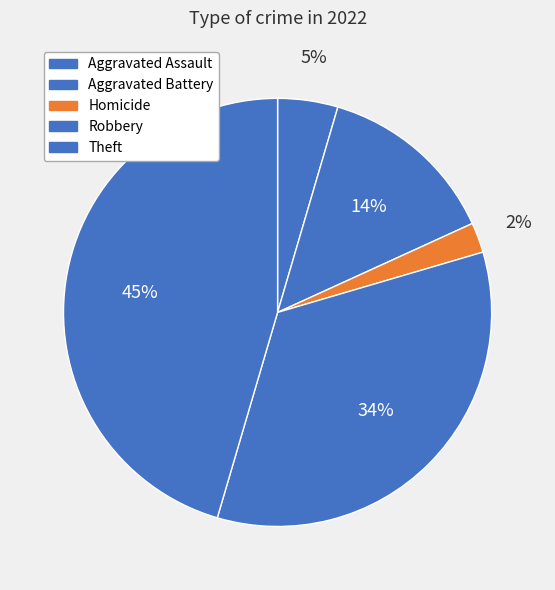

Is the sum of Aggravated Assault and Robbery greater than half?

No